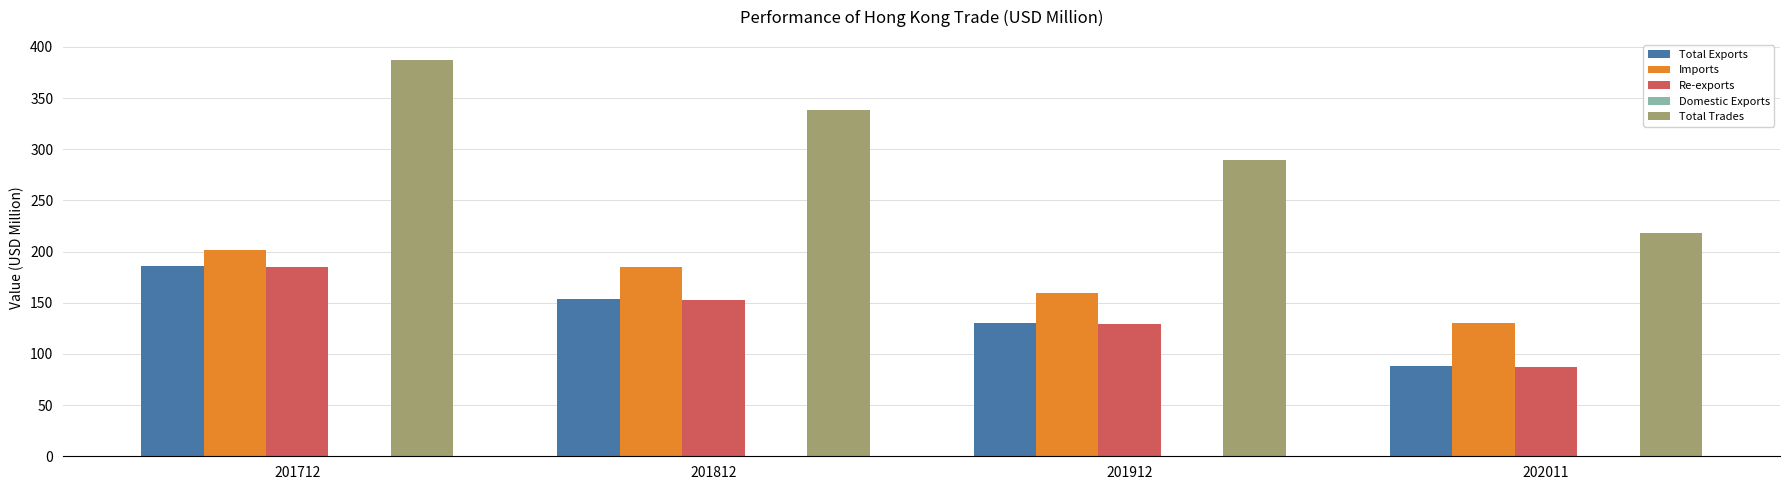

Which category has the highest value in the Imports series?

201712